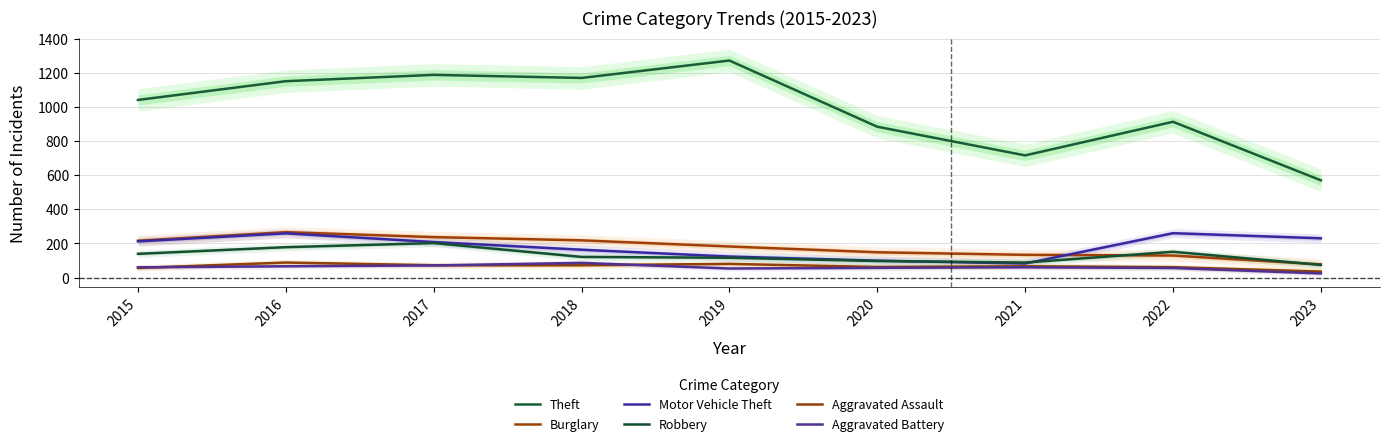

Reading right to left, transcribe all the data shown in this chart.

Theft: 2023=570	2022=913	2021=716	2020=884	2019=1272	2018=1170	2017=1188	2016=1151	2015=1041
Burglary: 2023=77	2022=129	2021=133	2020=148	2019=182	2018=218	2017=237	2016=266	2015=216
Motor Vehicle Theft: 2023=230	2022=260	2021=82	2020=99	2019=123	2018=163	2017=208	2016=259	2015=212
Robbery: 2023=74	2022=151	2021=88	2020=97	2019=116	2018=121	2017=202	2016=178	2015=139
Aggravated Assault: 2023=35	2022=61	2021=66	2020=62	2019=80	2018=72	2017=72	2016=88	2015=56
Aggravated Battery: 2023=24	2022=56	2021=60	2020=57	2019=53	2018=86	2017=71	2016=66	2015=60